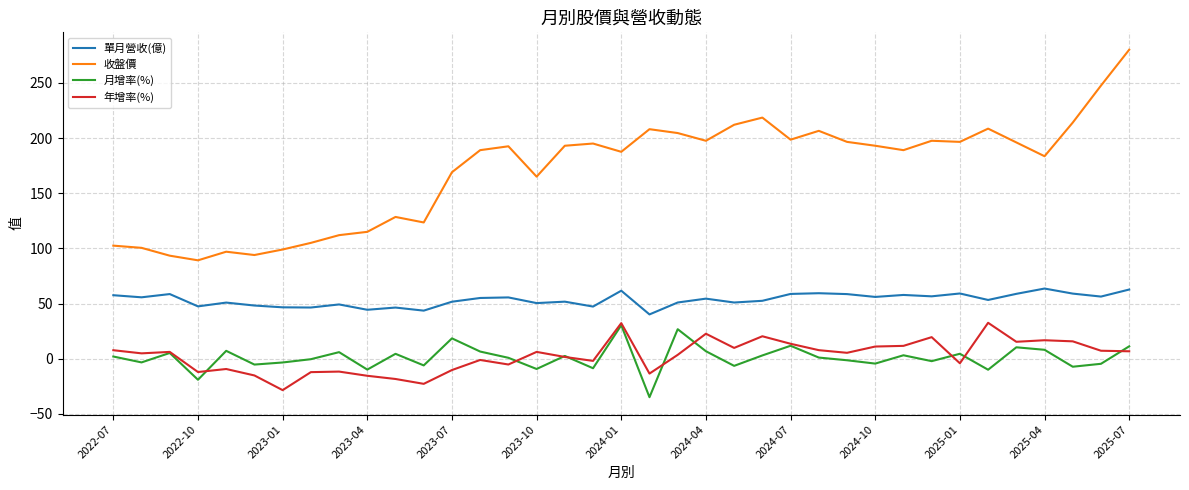

True or false: 收盤價 and 單月營收(億) cross at least once.

False